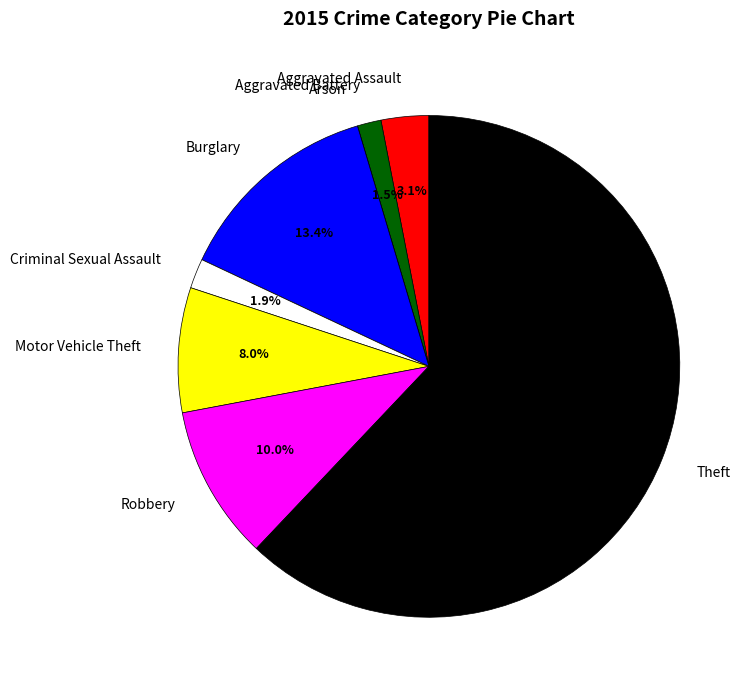

Is the sum of Theft and Burglary greater than half?

Yes